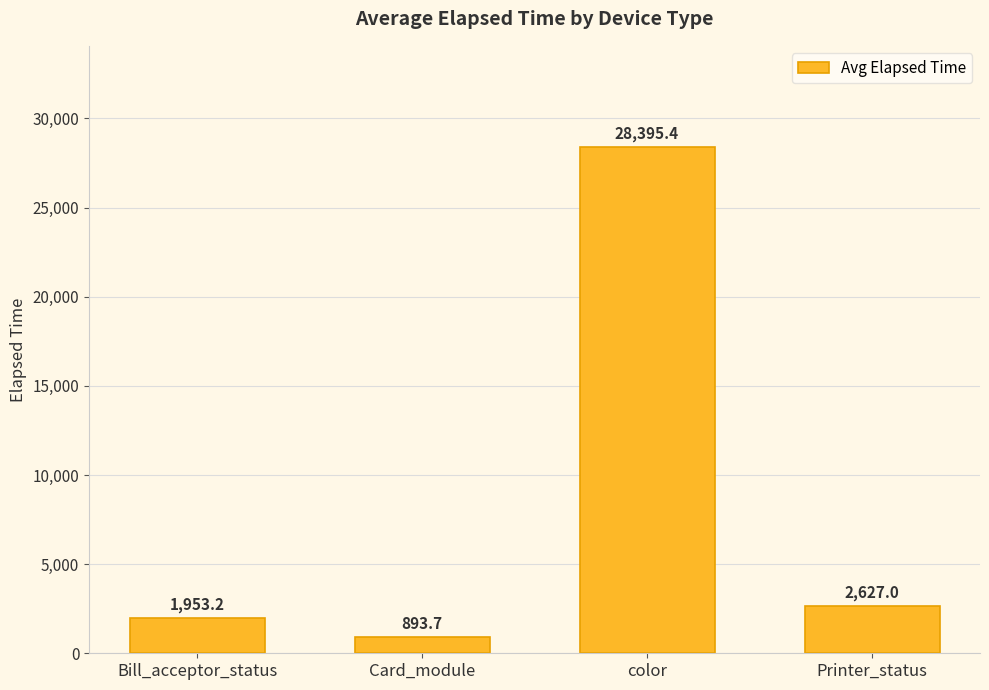

What is the value of the 4th bar from the left?

2627.0